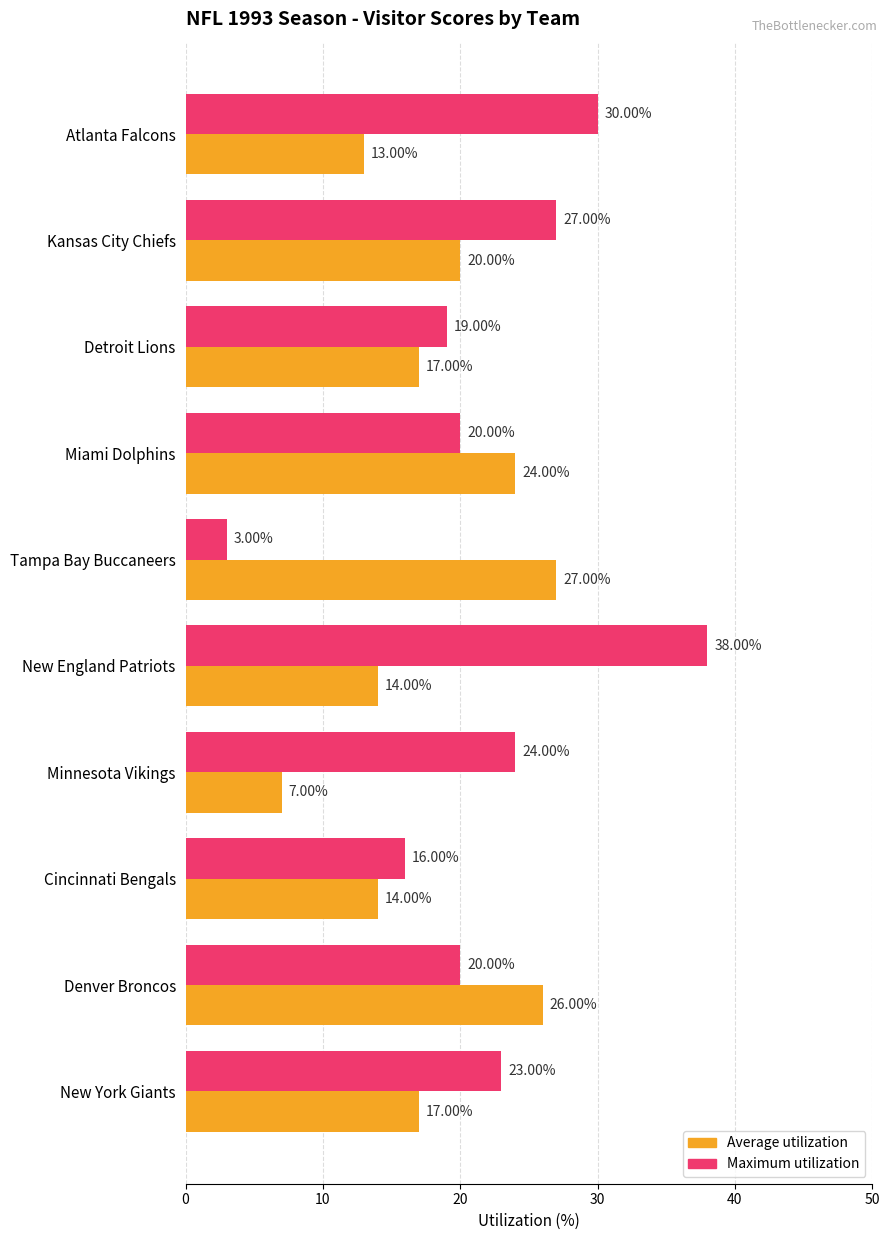

What is the difference between the highest and lowest values at Miami Dolphins?

4